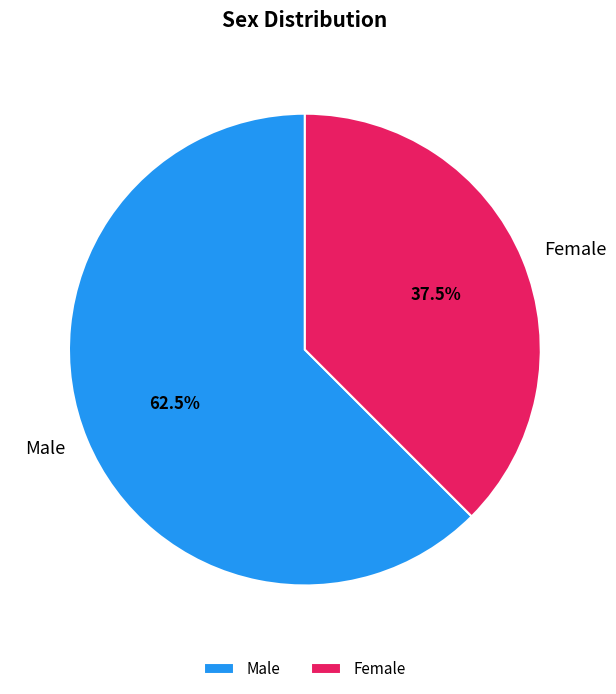

To the nearest percent, what is the average slice percentage?

50%